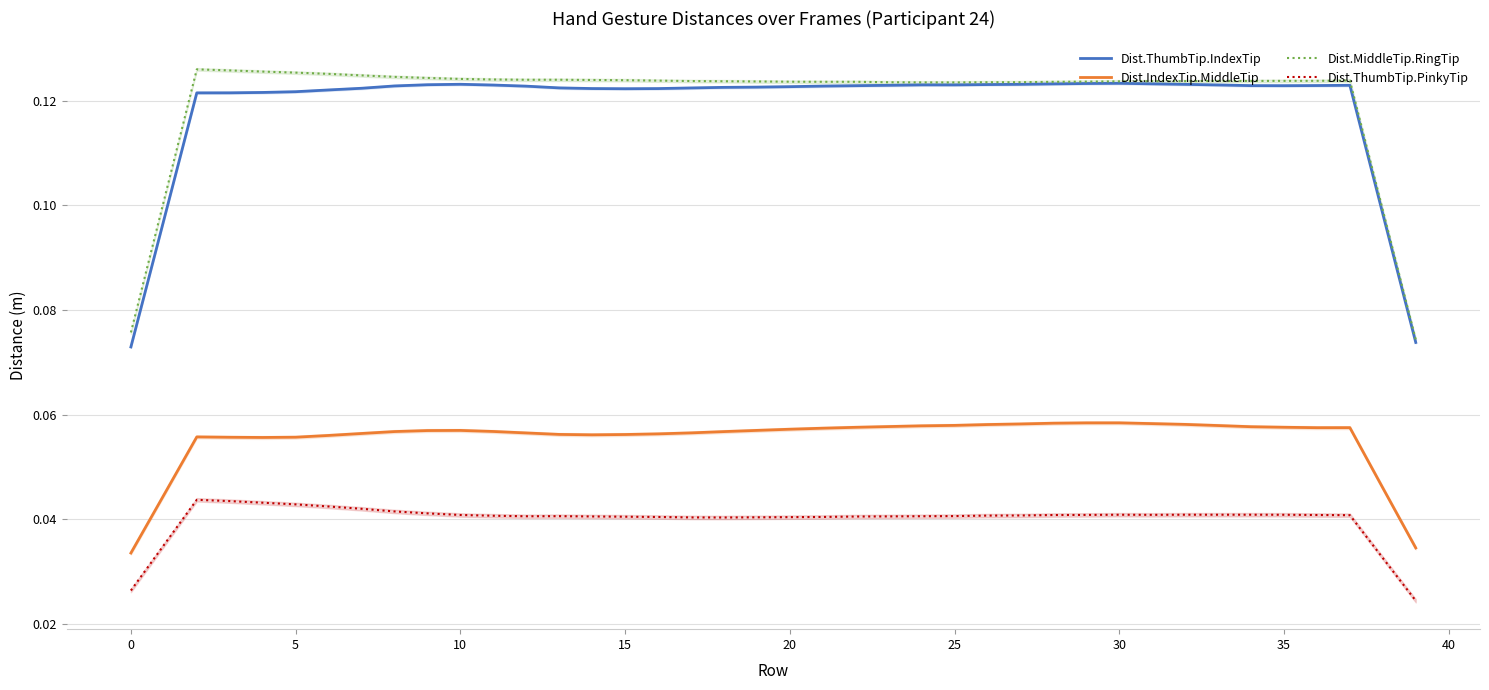

True or false: Dist.ThumbTip.PinkyTip and Dist.ThumbTip.IndexTip cross at least once.

False